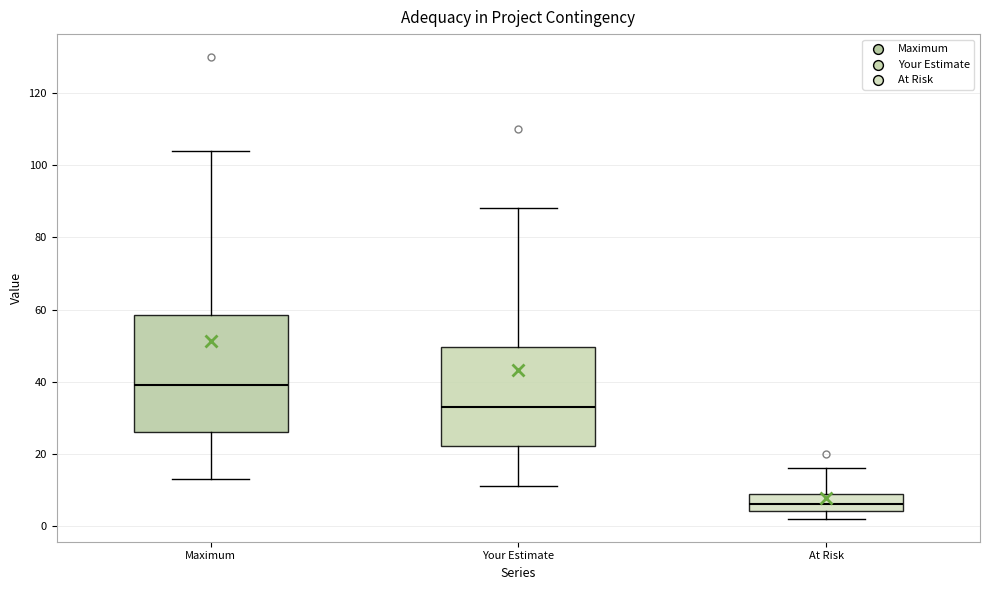

Reading left to right, read every box against the y-axis: the position of its median line, the range the box covers, and the ends of its whiskers. The values are not printed on the chart, so give them approximately, as read against the axis.

Maximum: median 40, box 26 to 58, whiskers 14 to 104
Your Estimate: median 34, box 22 to 50, whiskers 12 to 88
At Risk: median 6, box 4 to 8, whiskers 2 to 16